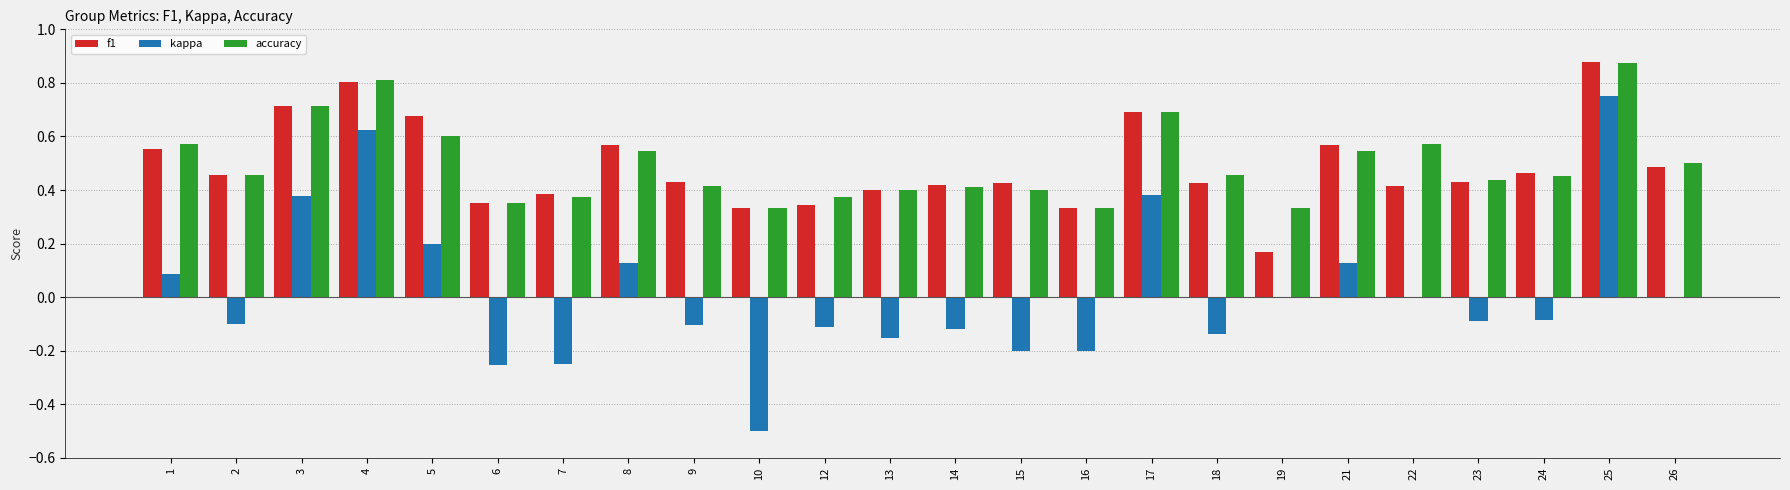

What is the sum of the accuracy values at 4 and 2?

1.3